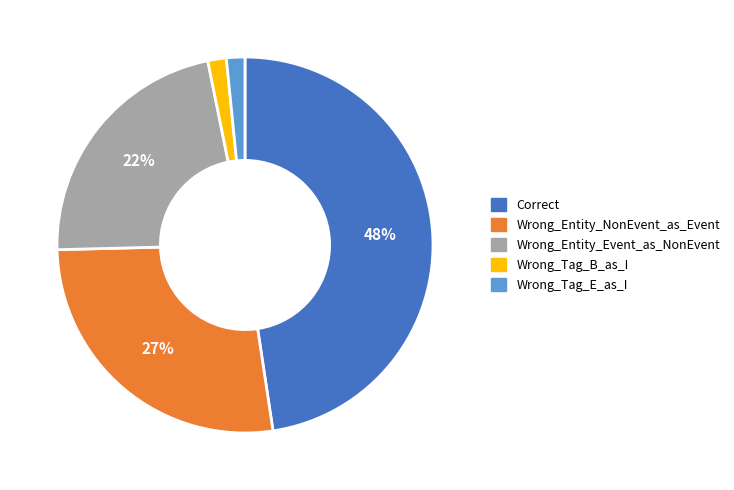

To the nearest percent, what is the combined percentage of Wrong_Entity_NonEvent_as_Event and Wrong_Tag_E_as_I?

29%